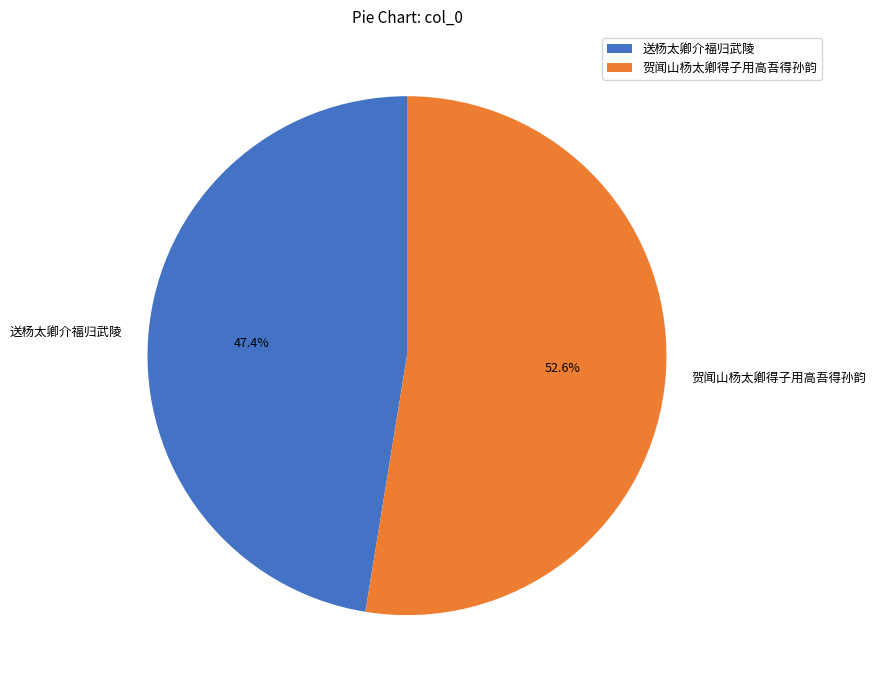

Rank the categories by value from highest to lowest.

贺闻山杨太卿得子用高吾得孙韵, 送杨太卿介福归武陵